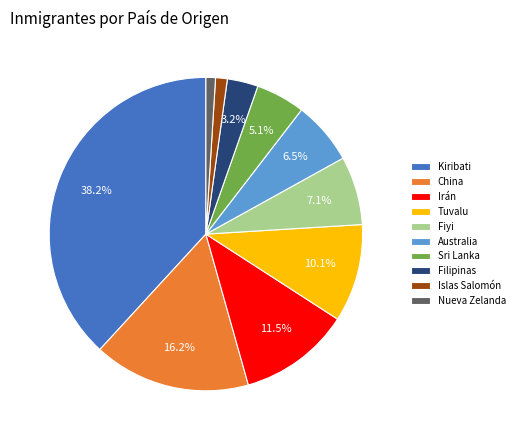

True or false: Fiyi accounts for 1% of the total.

False